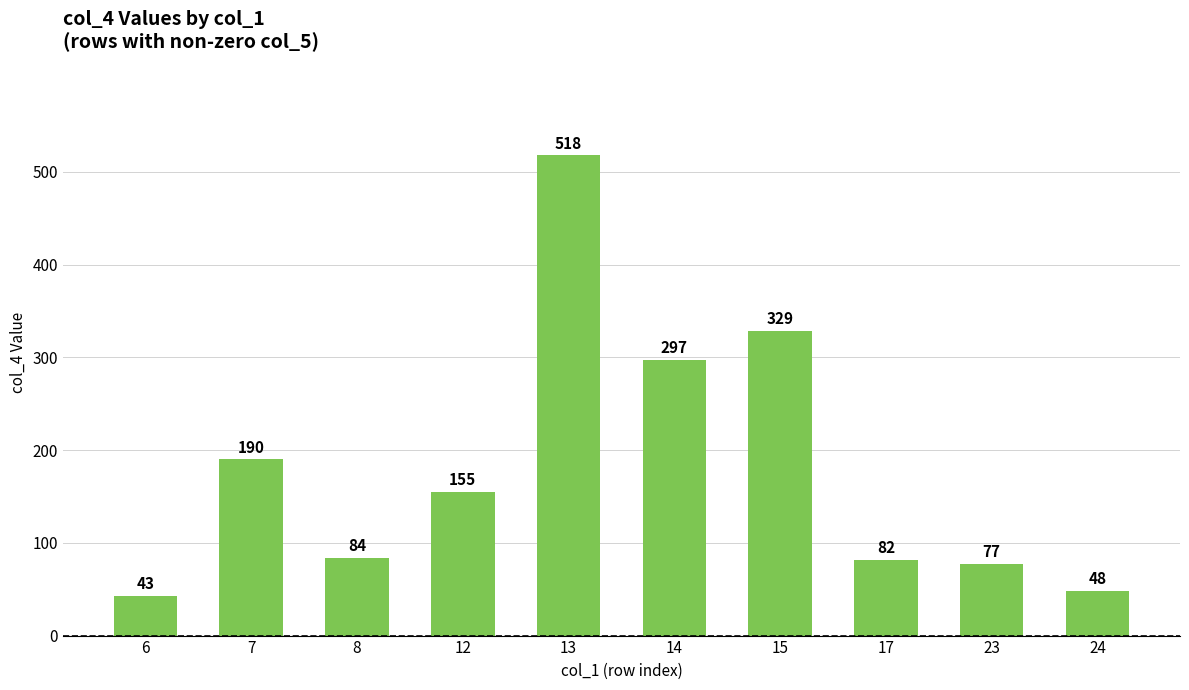

Reading right to left, transcribe all the data shown in this chart.

48	77	82	329	297	518	155	84	190	43